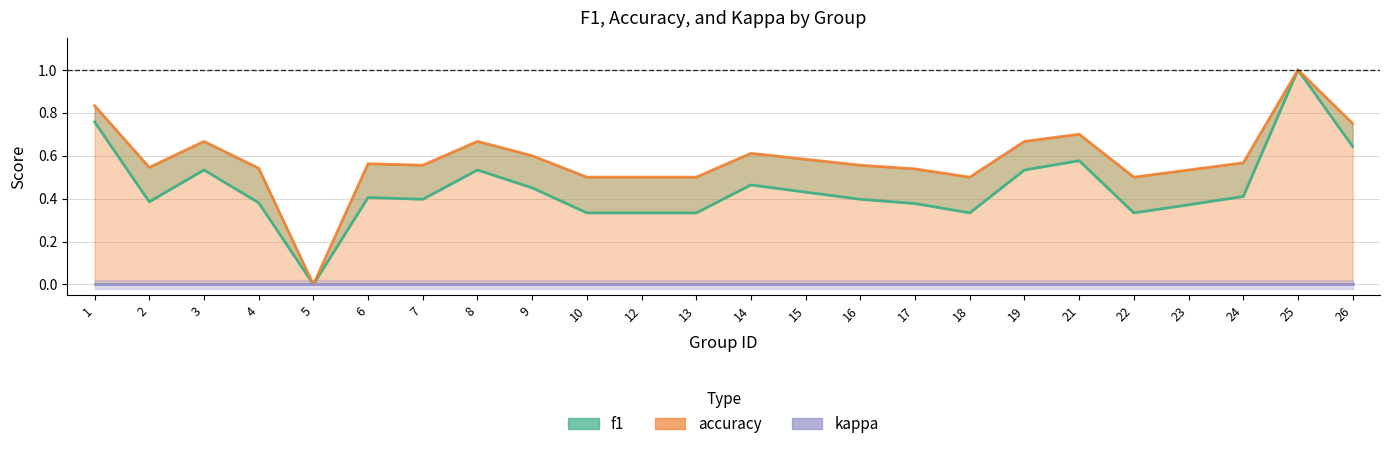

Between 10 and 26, which series saw the biggest shift?

f1